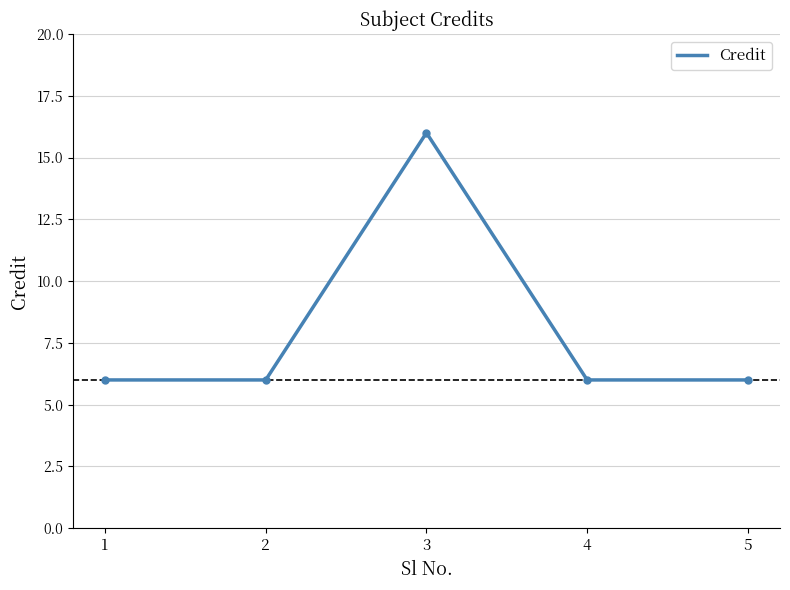

True or false: the data has more than 2 interior local peaks.

False